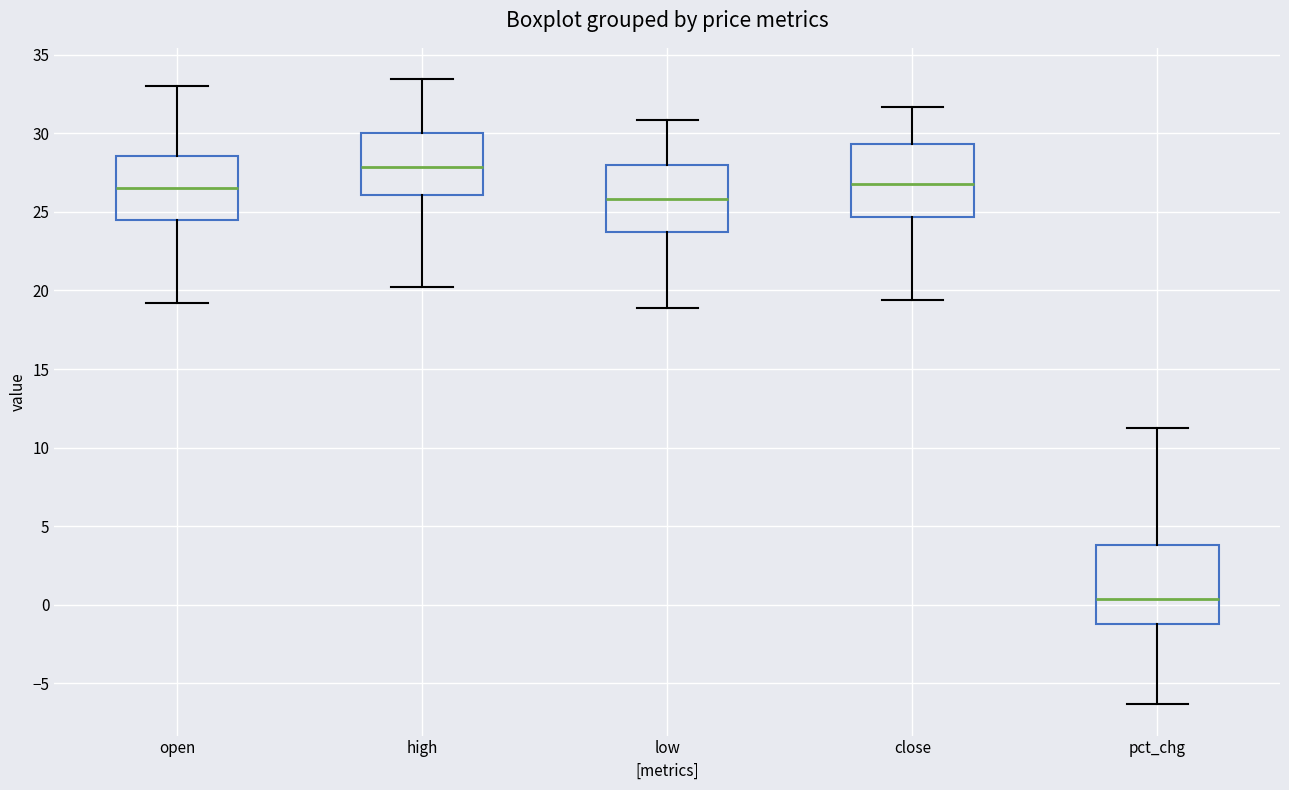

Where does the lower whisker of the box for close end on the y-axis? The values are not printed on the chart, so give them approximately, as read against the axis.

19.5